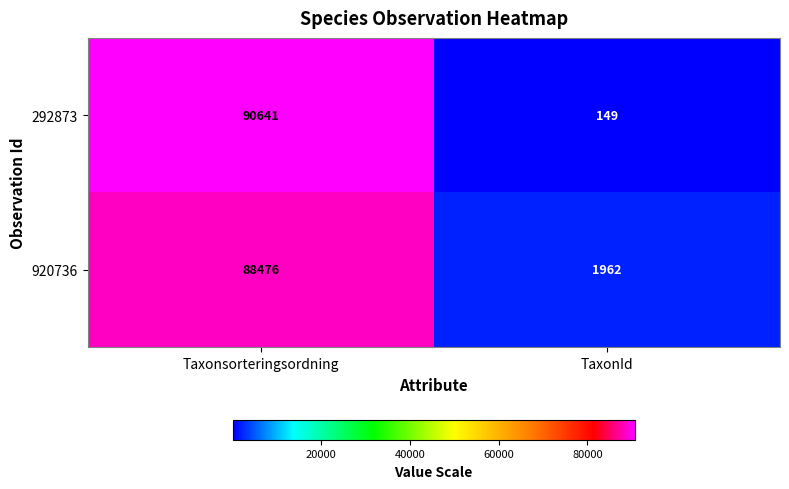

What is the approximate value of 292873 at TaxonId?

149